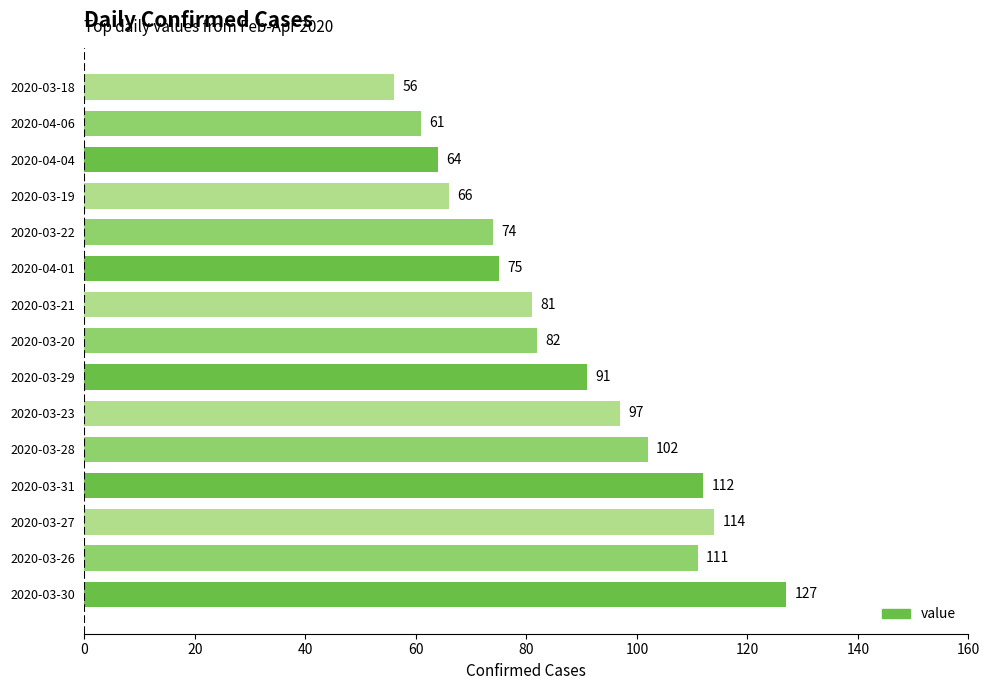

How many series are shown in this chart?

1